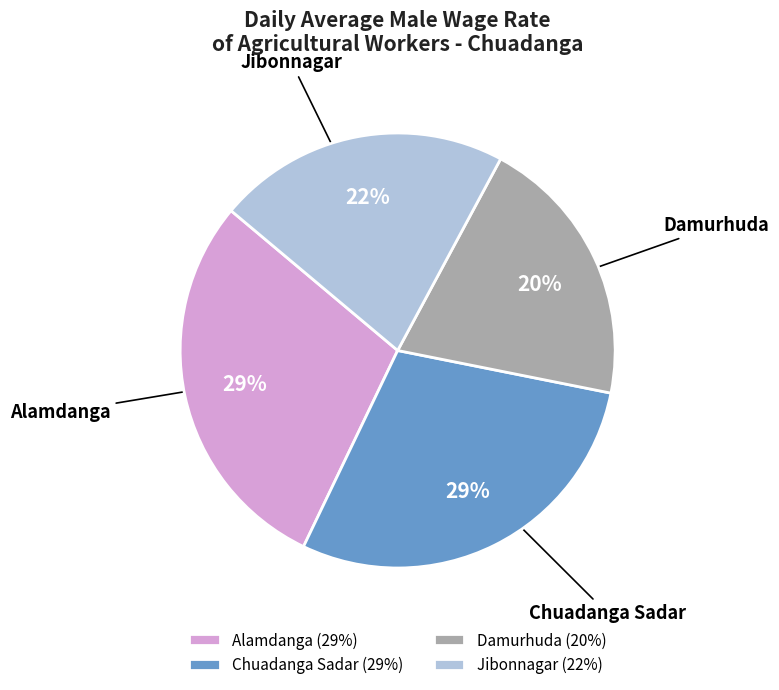

How many segments does this pie chart have?

4